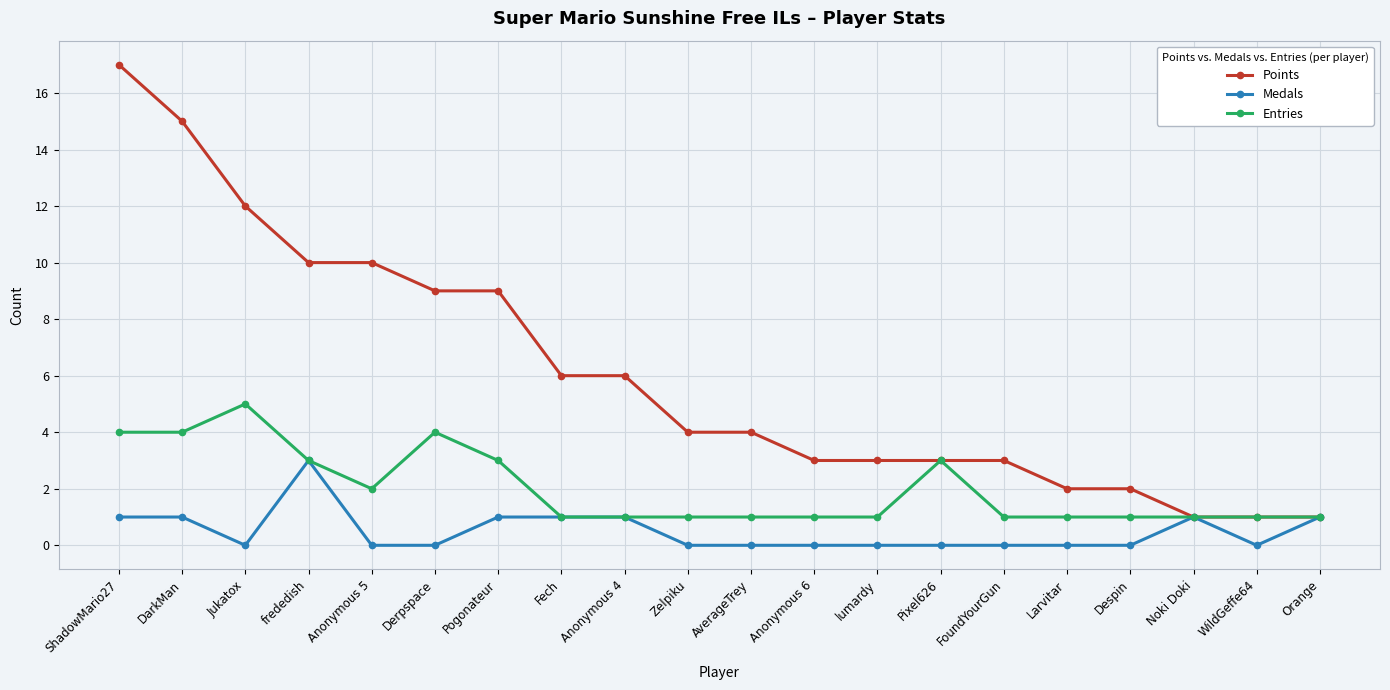

True or false: Entries has more than 0 interior local peaks.

True